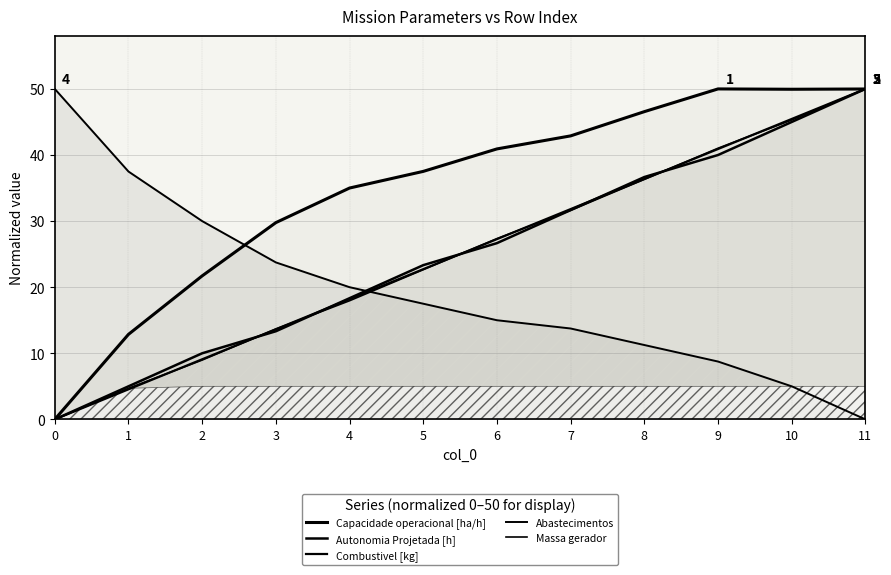

At which category does the chart reach its peak across all series?

9